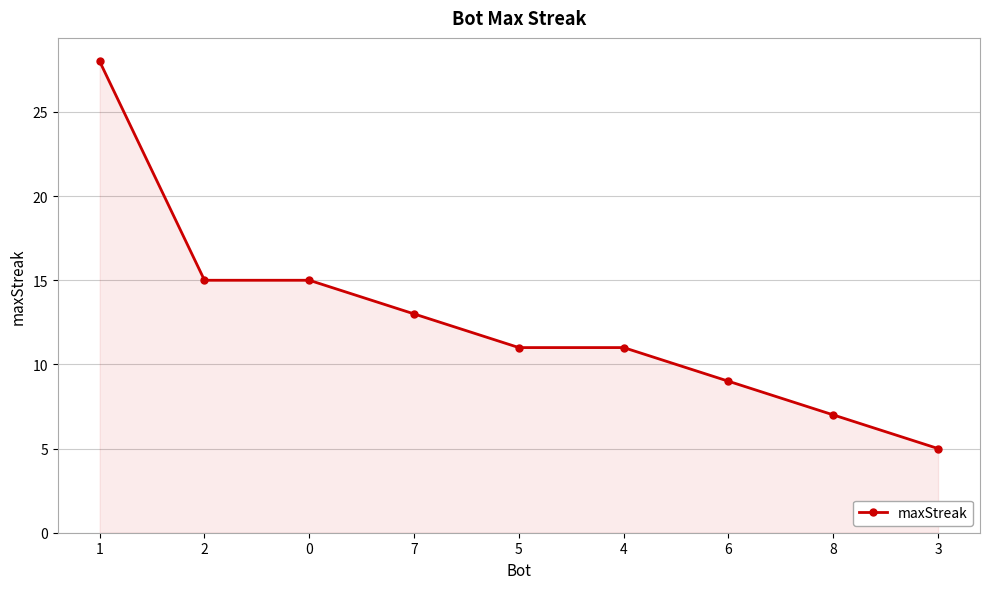

Is it true that the value at 4 is 11?

True